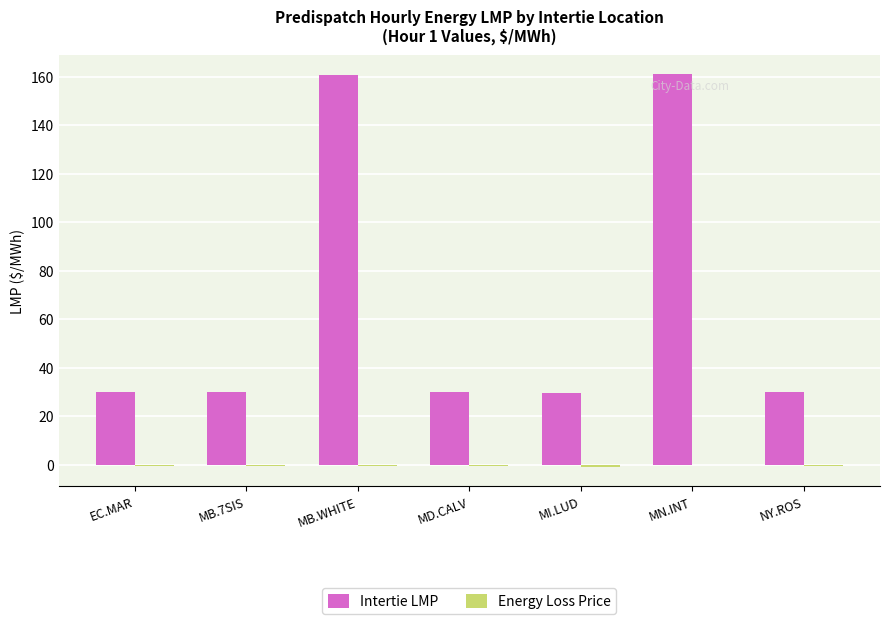

Which series changed the most between EC.MAR and MN.INT?

Intertie LMP